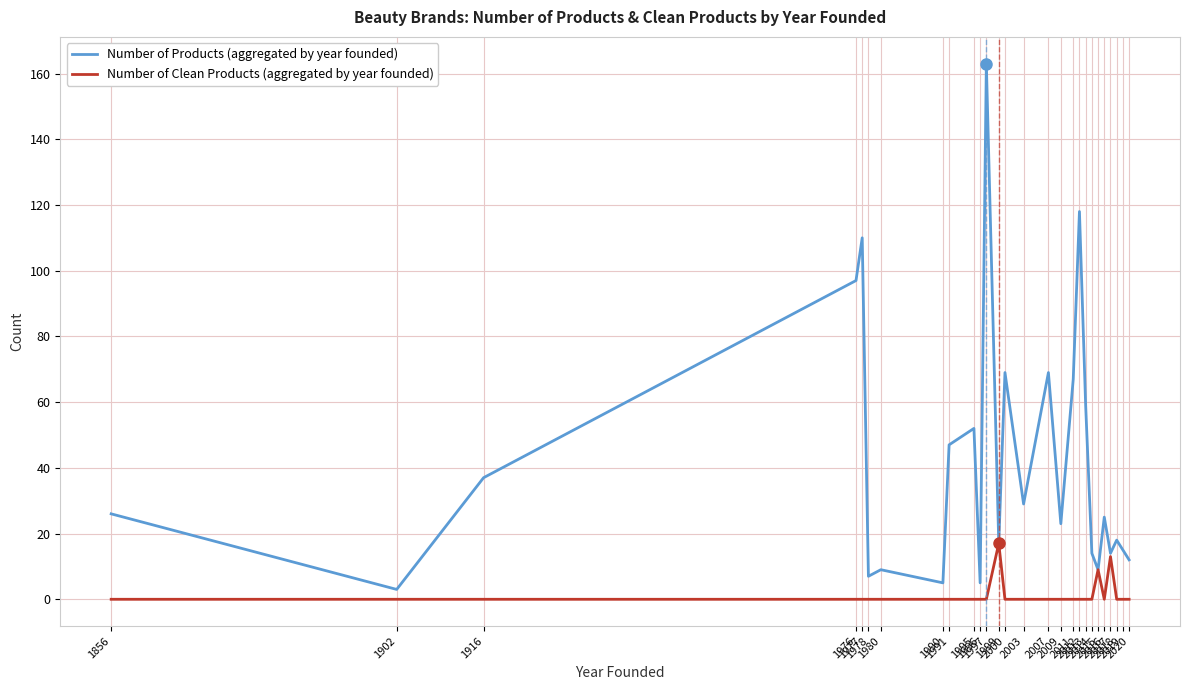

Which series has the largest total across all categories?

Number of Products (aggregated by year founded)